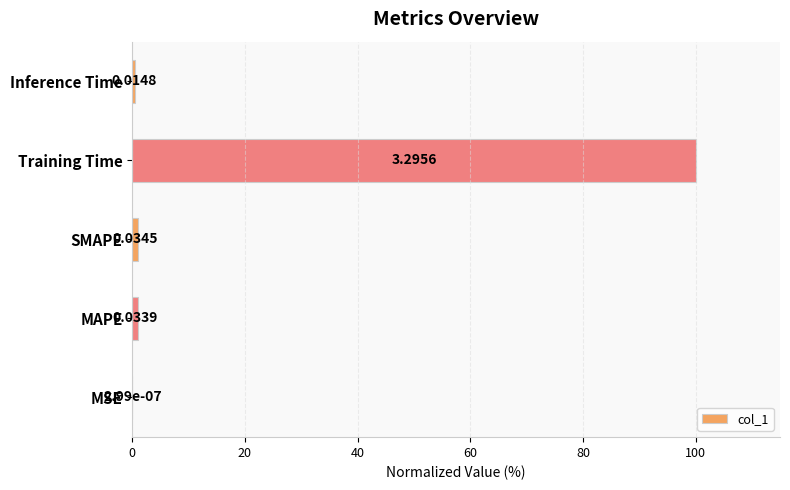

At which label is the value closest to 50?

SMAPE